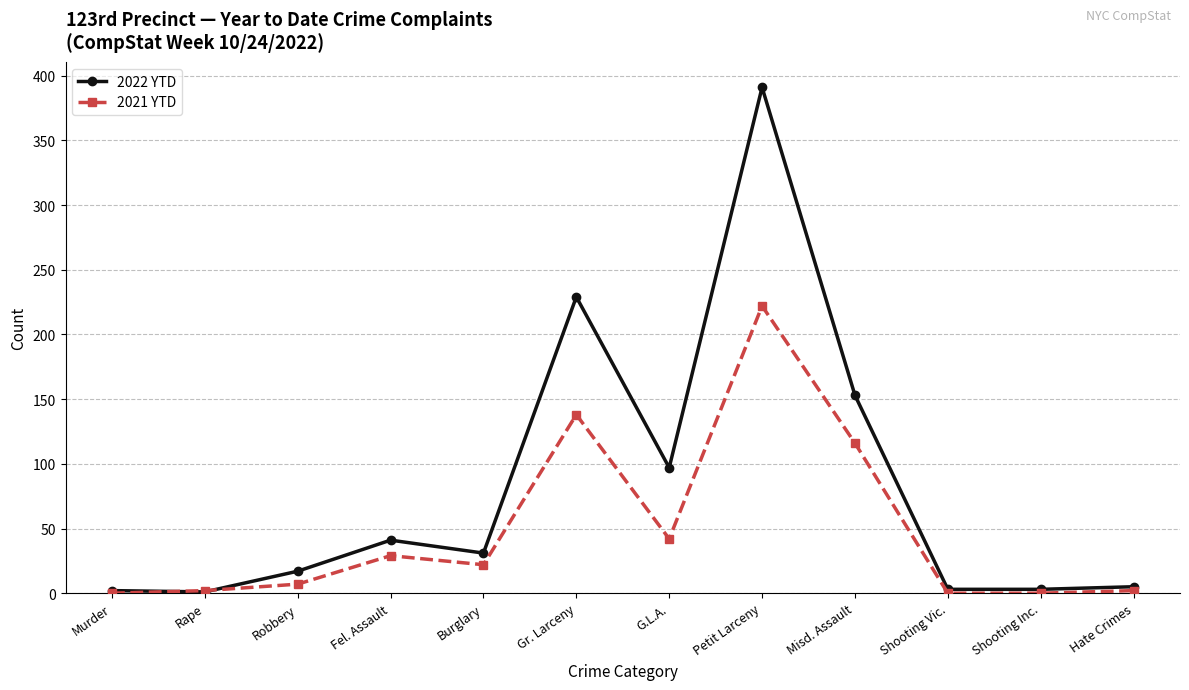

What is the greatest value displayed?

391